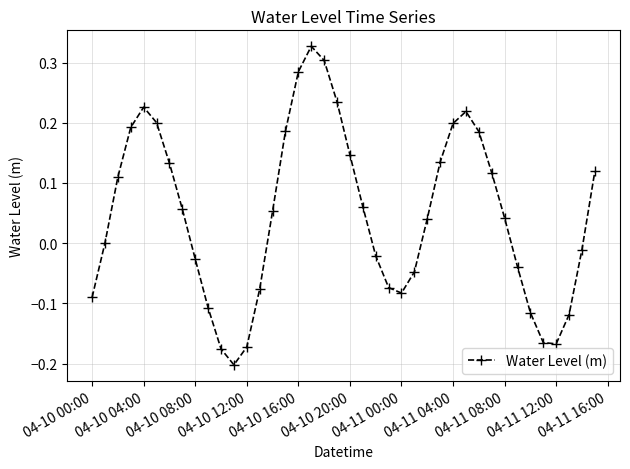

What is the difference between the maximum and minimum values?

0.5